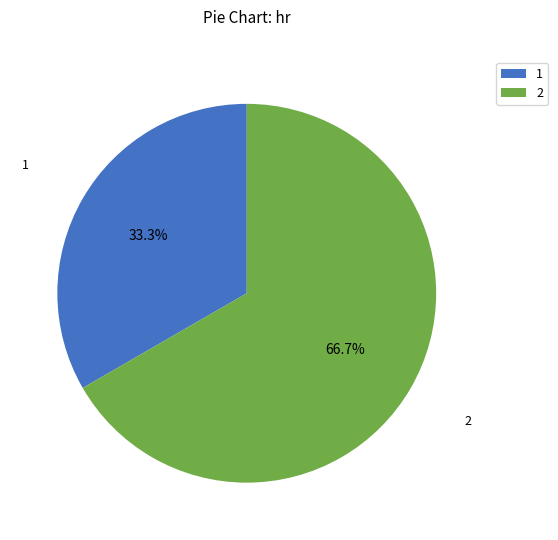

How many slices are in this pie chart?

2